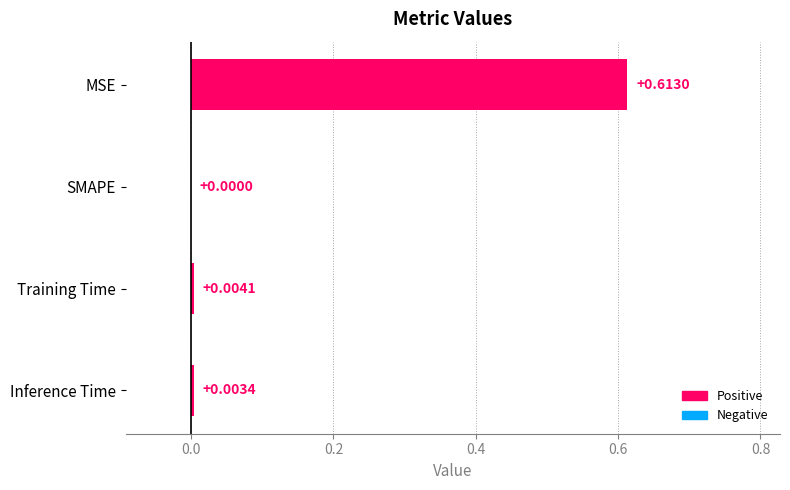

At which label is the value closest to 0?

SMAPE